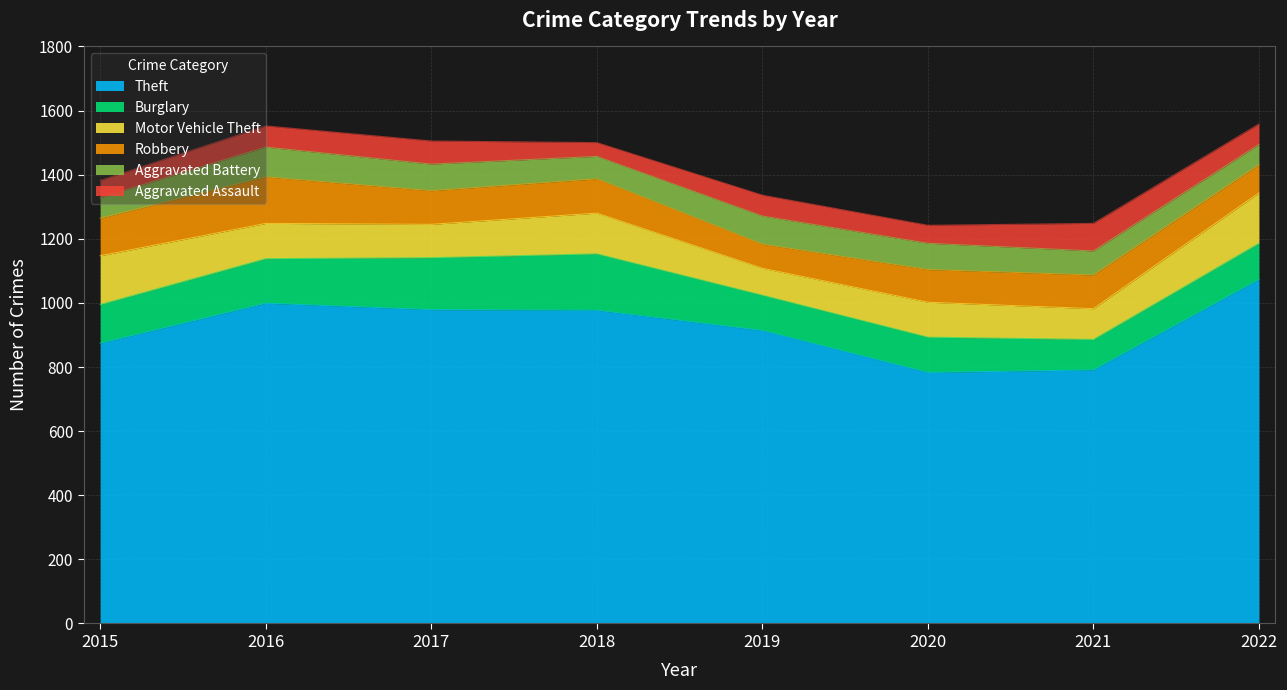

Which series changed the most between 2019 and 2021?

Theft